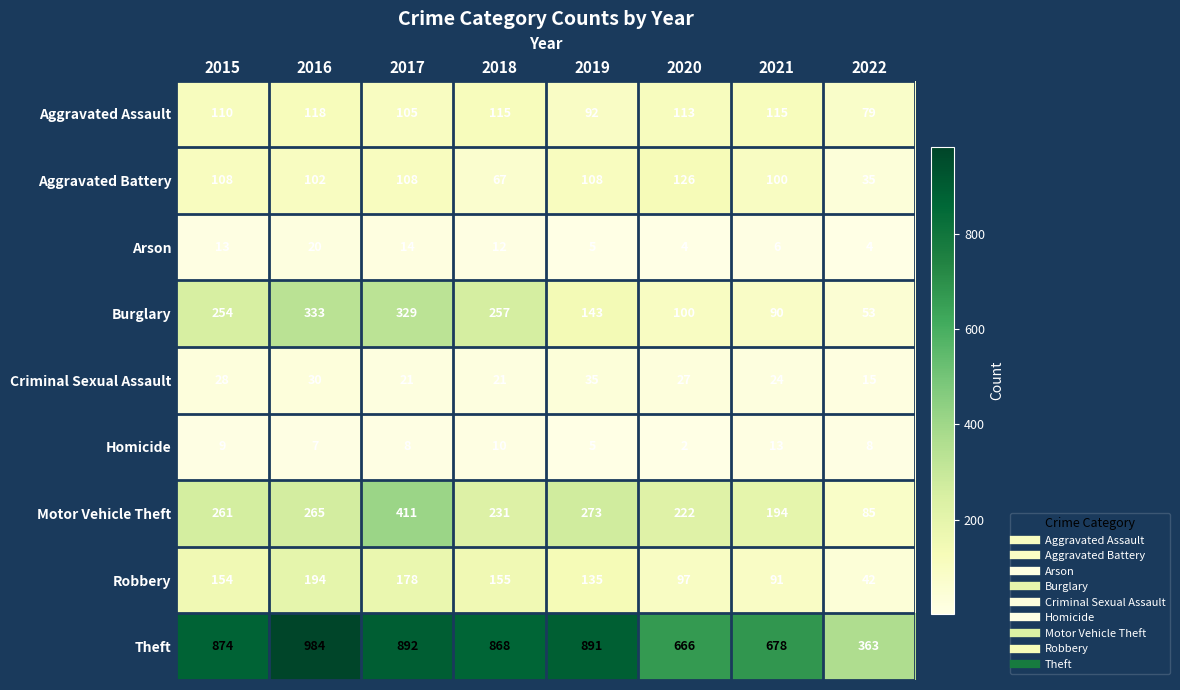

What is the difference between the Arson values at 2021 and 2015?

7